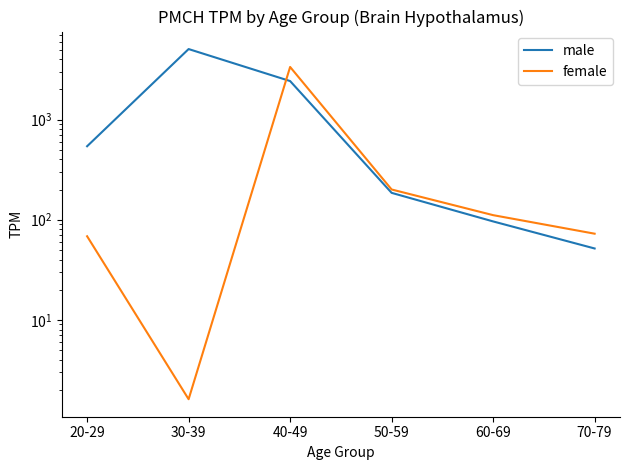

Between 50-59 and 40-49, which is larger?

40-49